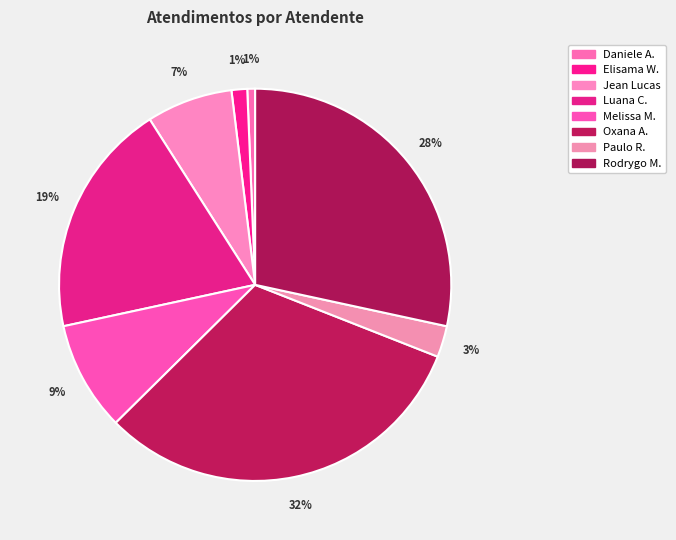

How many segments does this pie chart have?

8